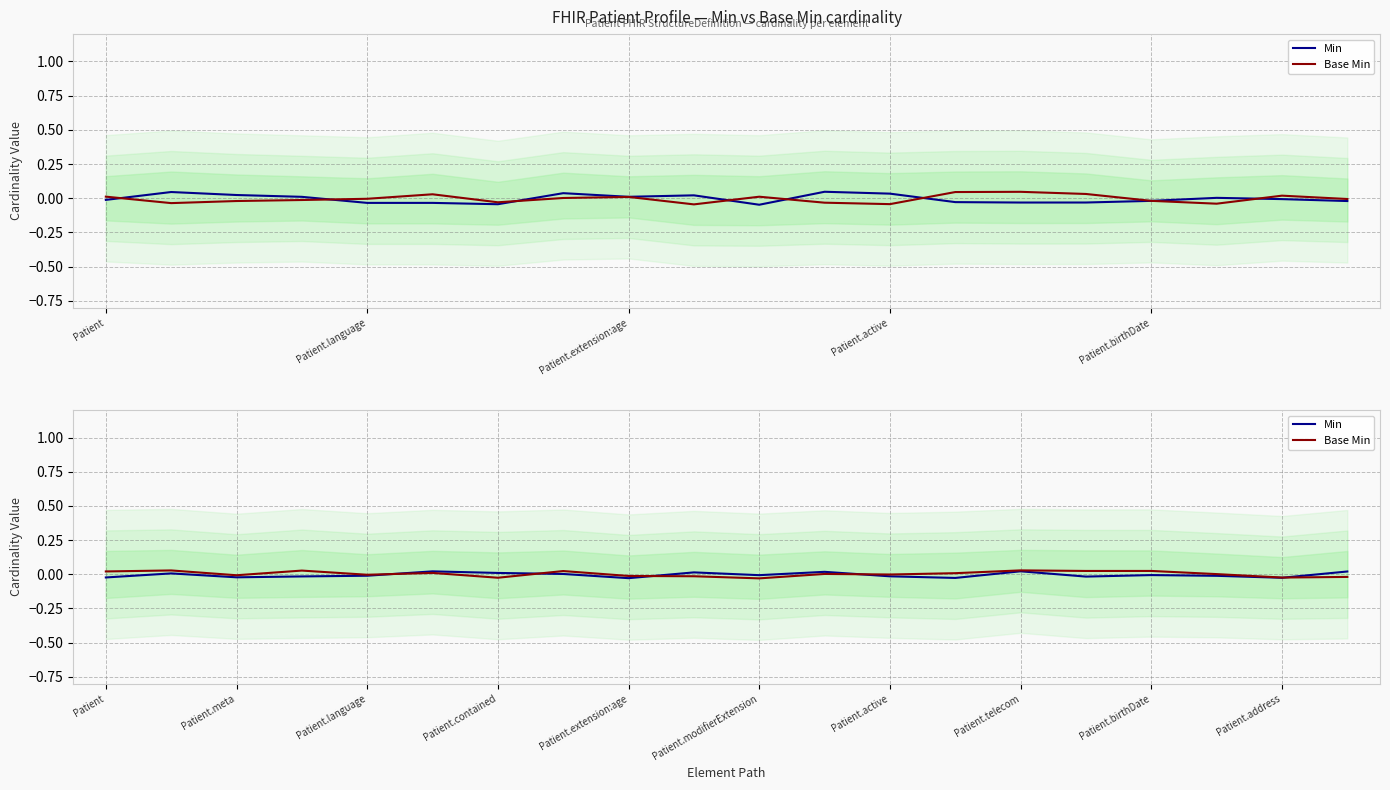

Is this an area chart (filled region under the line)?

No